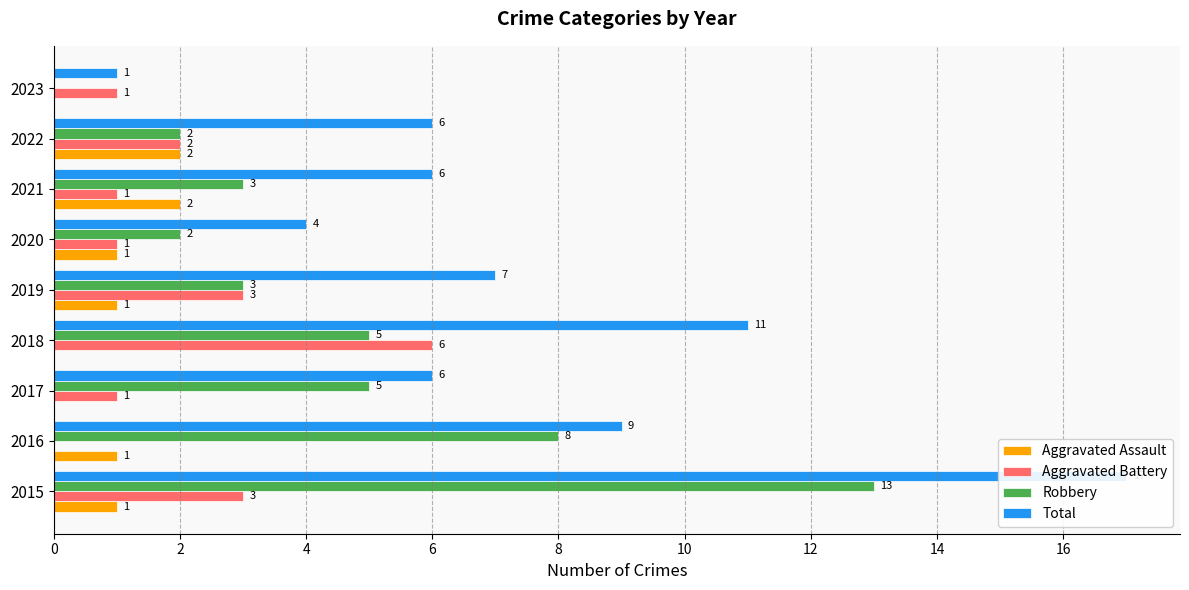

What is the difference between the maximum and minimum values in the Total series?

16